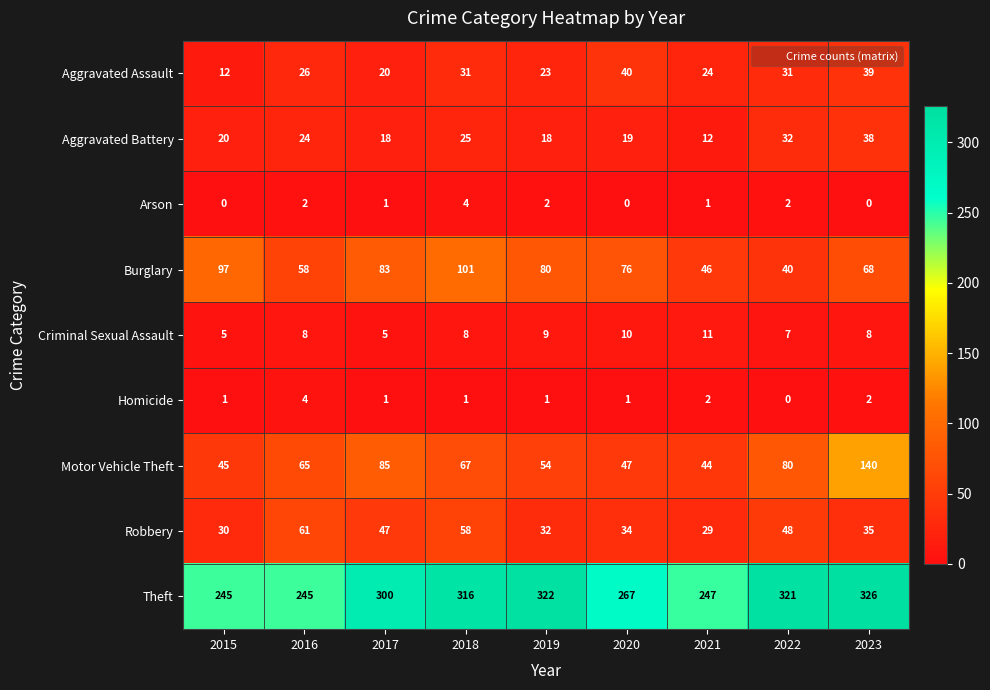

How many data points in Robbery are less than 35?

4